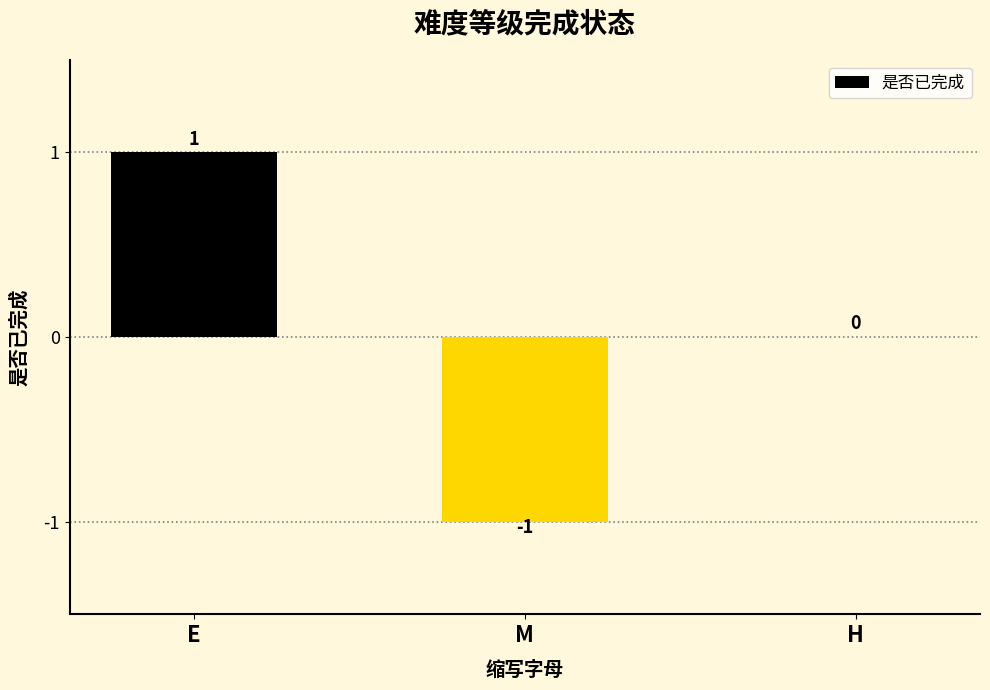

Count the number of categories in the chart.

3